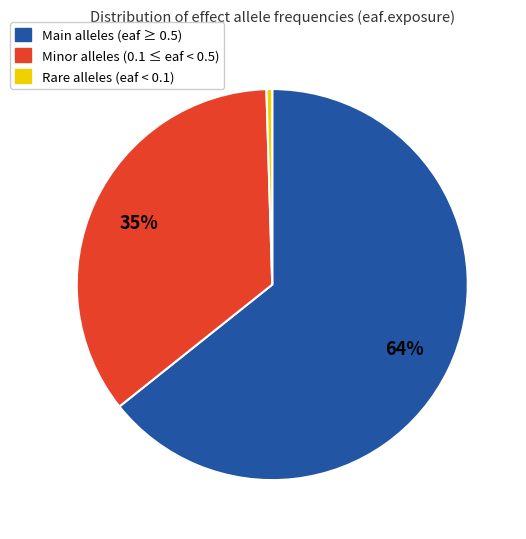

Rank the categories by value from lowest to highest.

Rare alleles (eaf < 0.1), Minor alleles (0.1 ≤ eaf < 0.5), Main alleles (eaf ≥ 0.5)